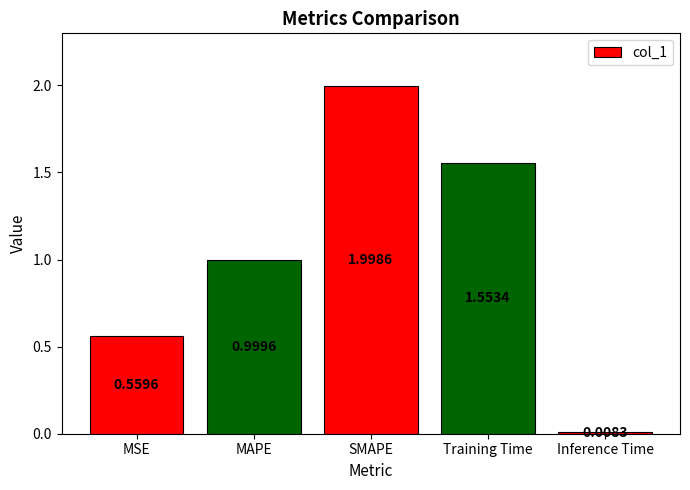

What is the sum of the values at Training Time and SMAPE?

3.6